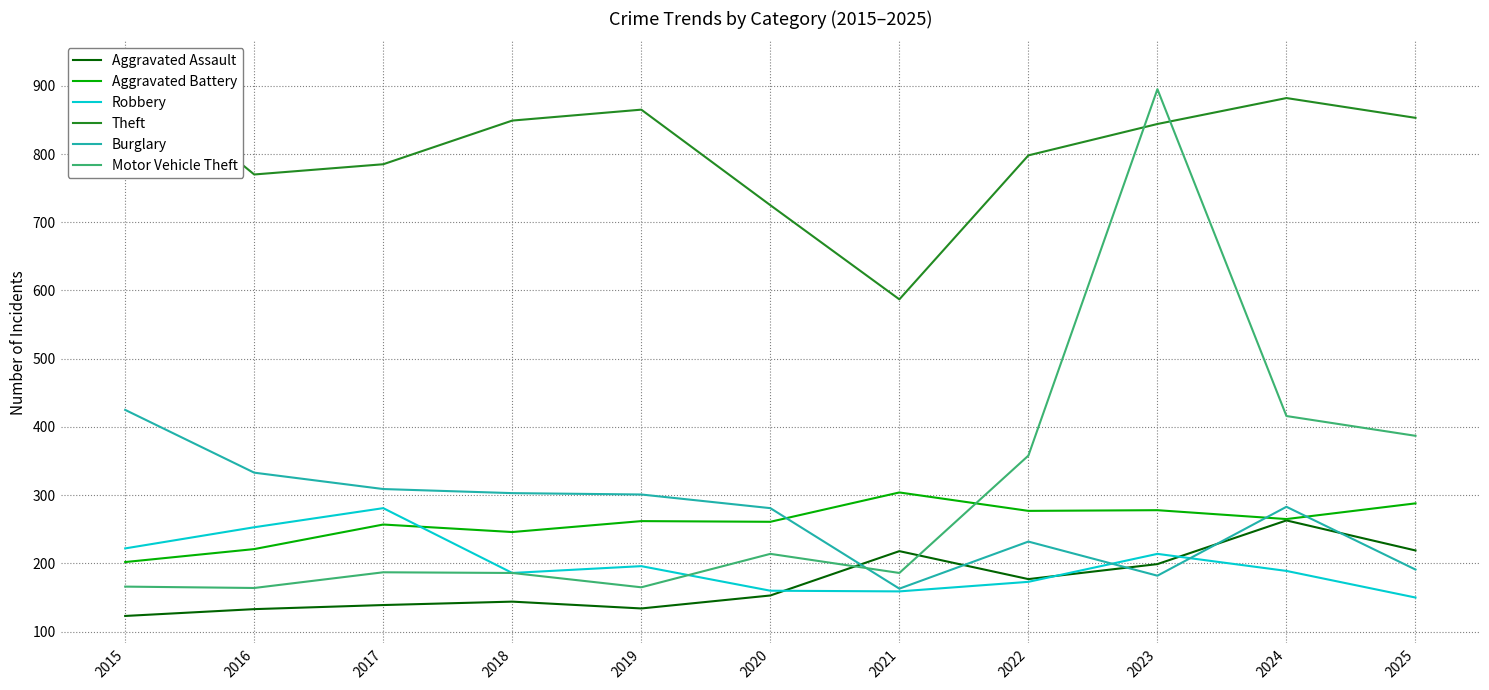

What is the minimum value shown in the chart?

123